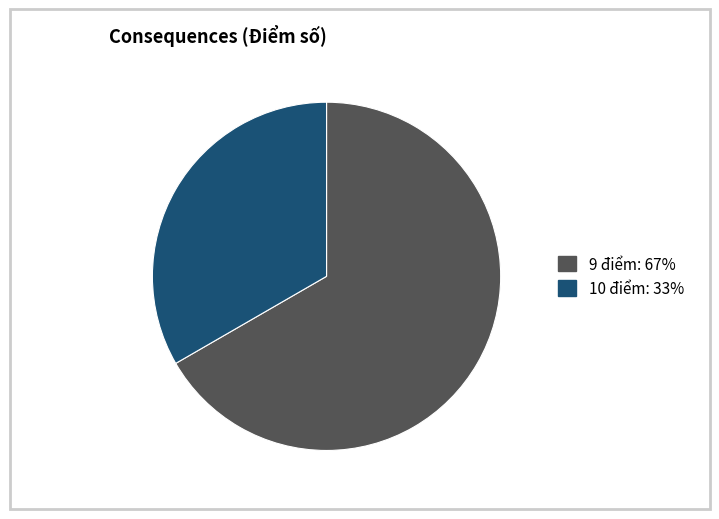

Is there a majority slice in this chart?

Yes